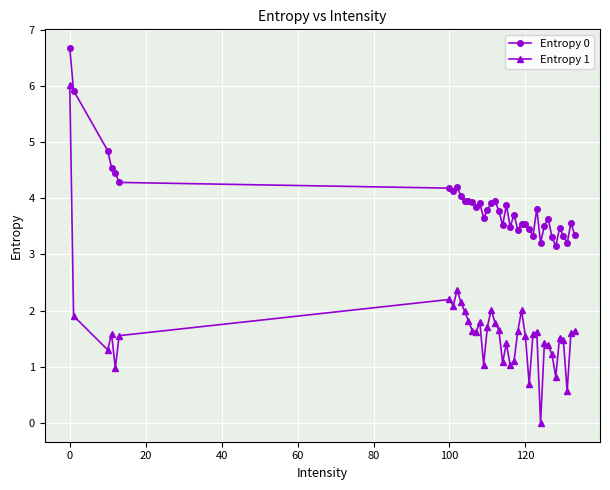

What are all the series names shown in the legend?

Entropy 0, Entropy 1